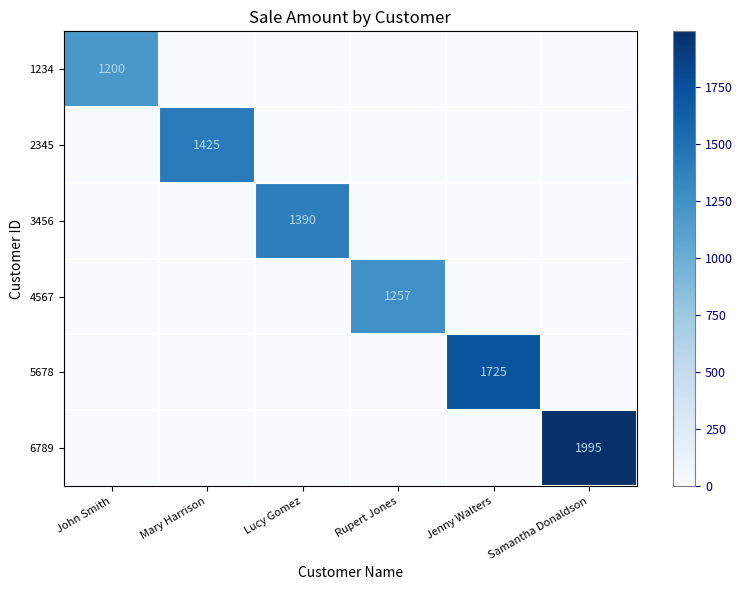

The value of 1234 at John Smith is 584. True or false?

False